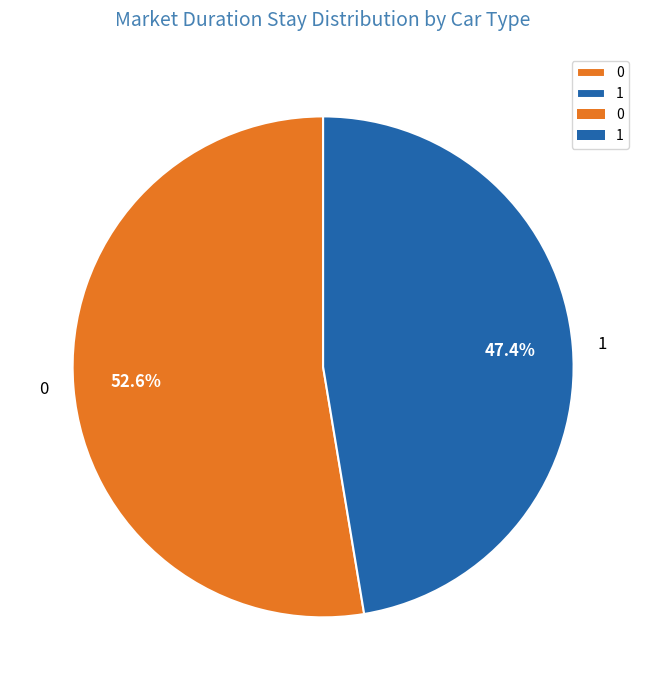

Count the number of slices in the pie.

2